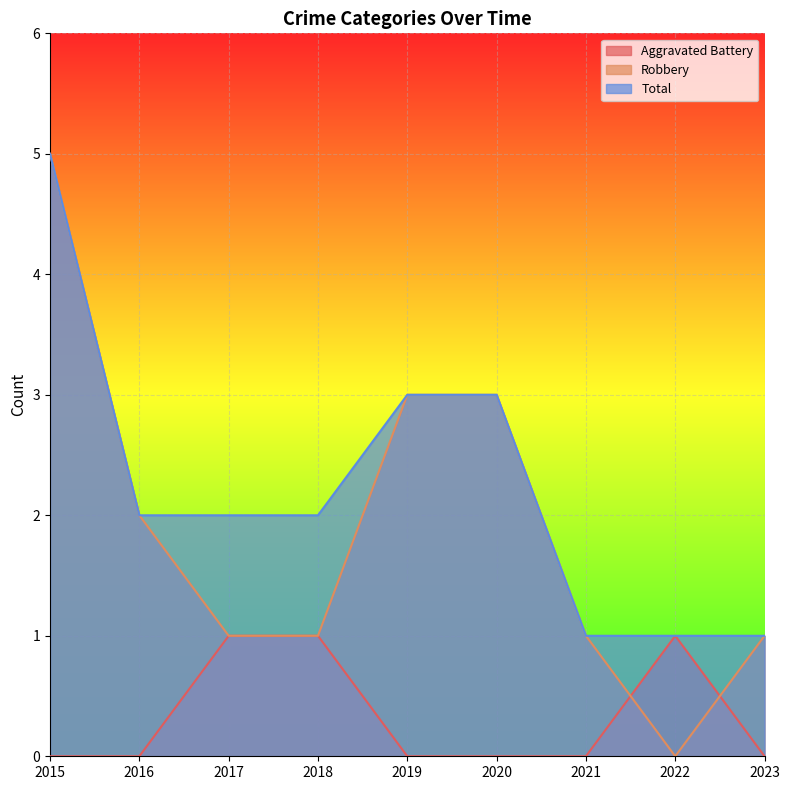

True or false: Aggravated Battery has a value of 0 at 2017.

False